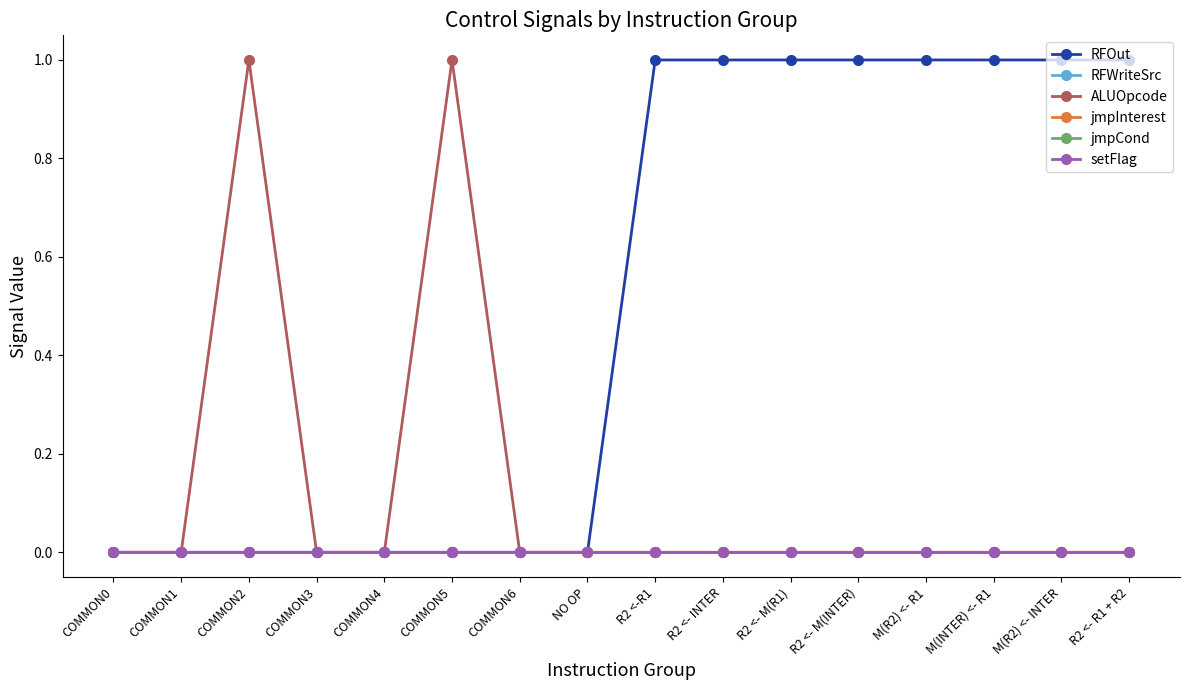

True or false: RFWriteSrc and RFOut cross at least once.

False